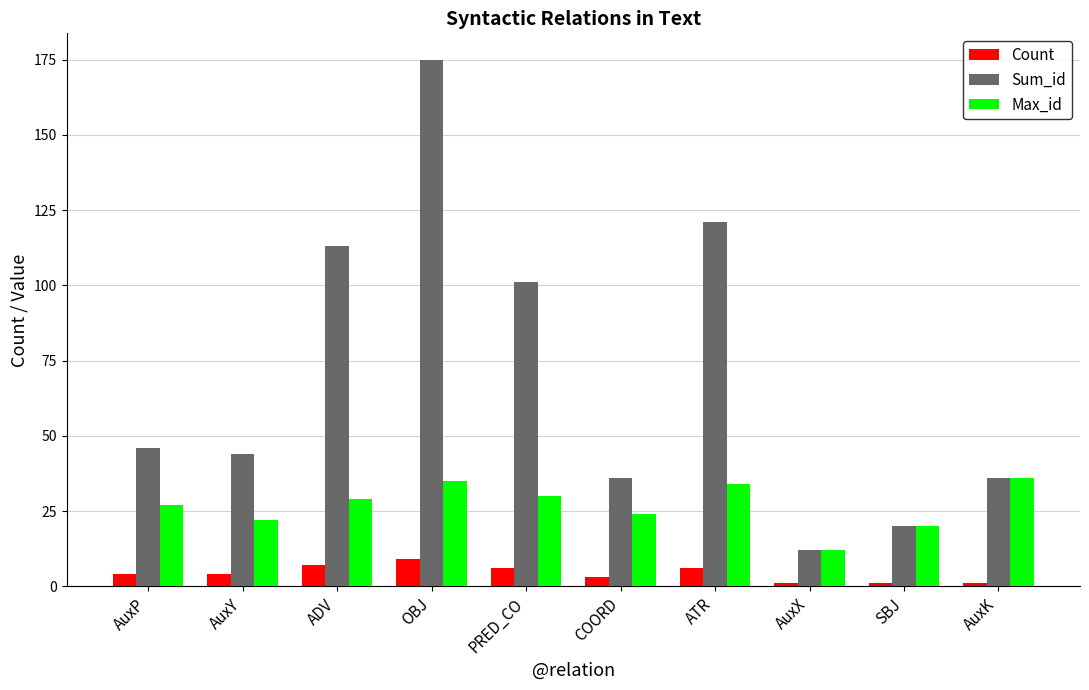

How many data points does each series have?

10